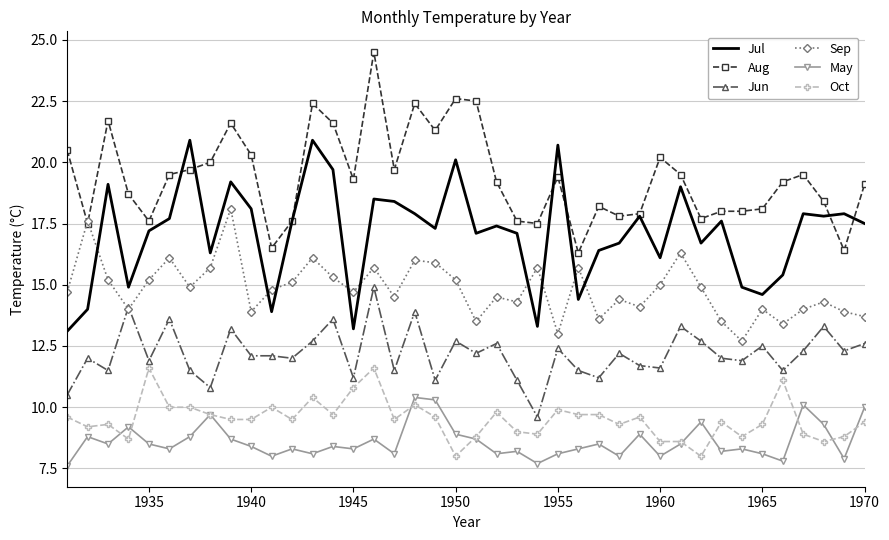

What is the maximum value for Jun?

14.9